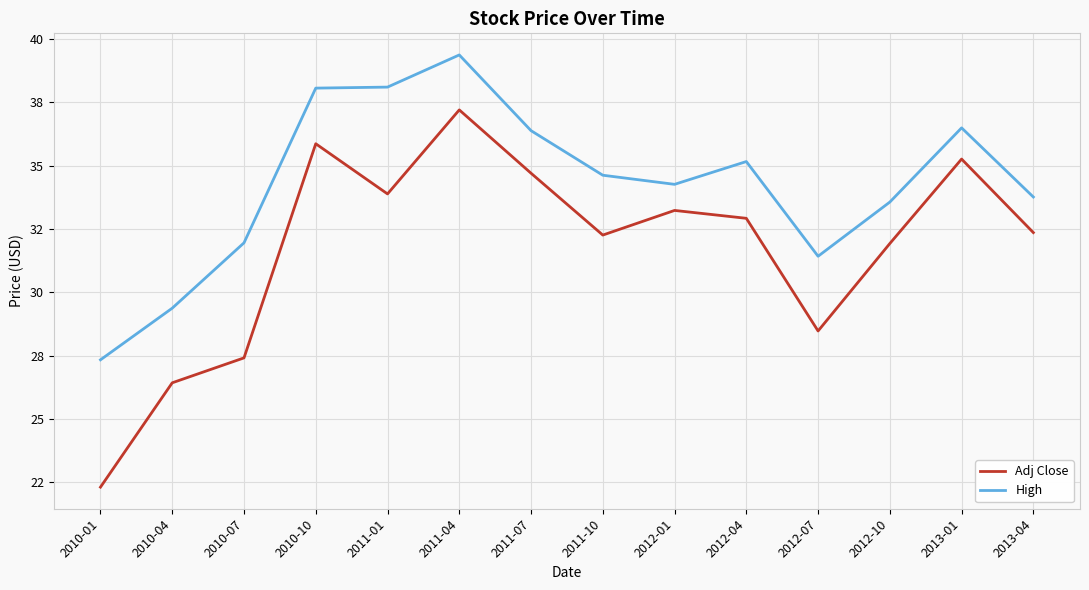

Reading left to right, transcribe all the data shown in this chart.

Adj Close: 22.3	26.4	27.4	35.9	33.9	37.2	34.7	32.3	33.2	32.9	28.5	31.9	35.3	32.4
High: 27.3	29.4	32.0	38.1	38.1	39.4	36.4	34.6	34.3	35.2	31.4	33.6	36.5	33.8